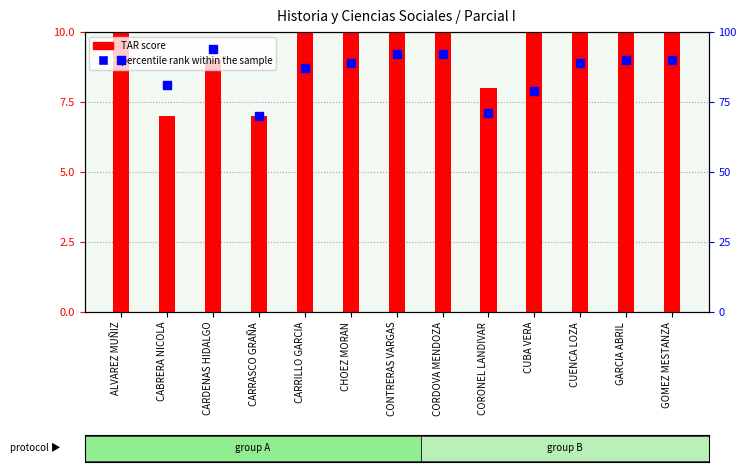

Which series has the largest total across all categories?

percentile rank within the sample